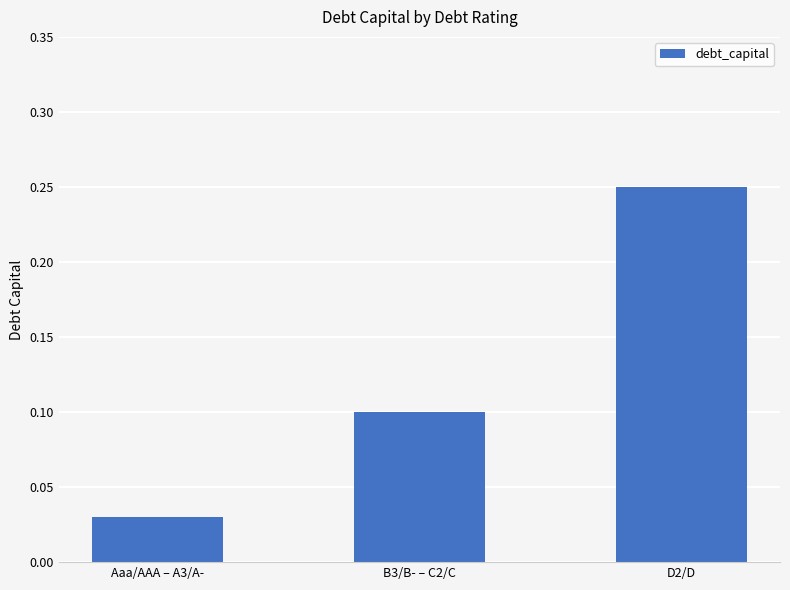

True or false: the data shows 0.1 at B3/B- – C2/C.

True